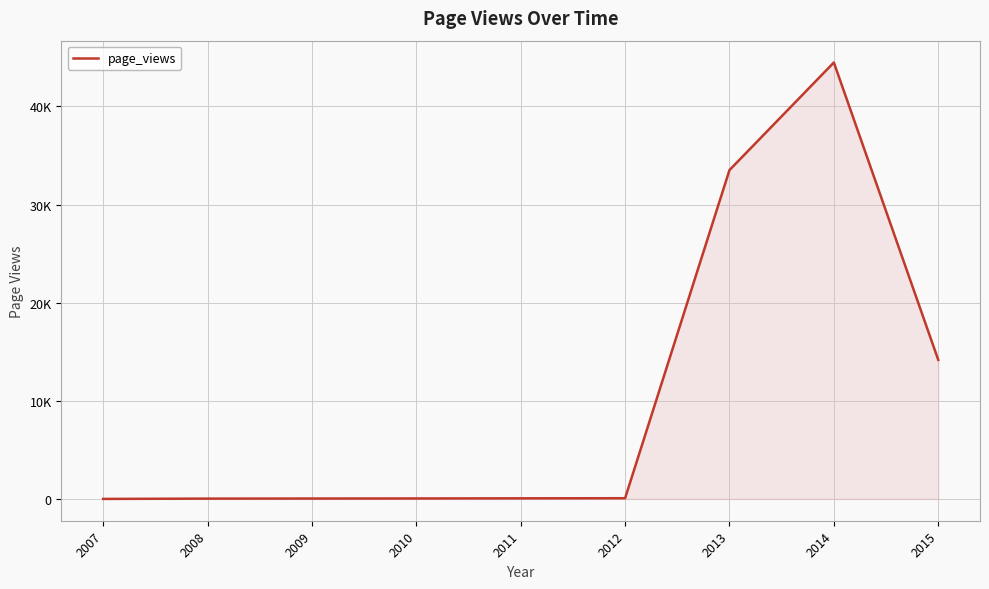

At which category does the data reach its first local peak?

2014